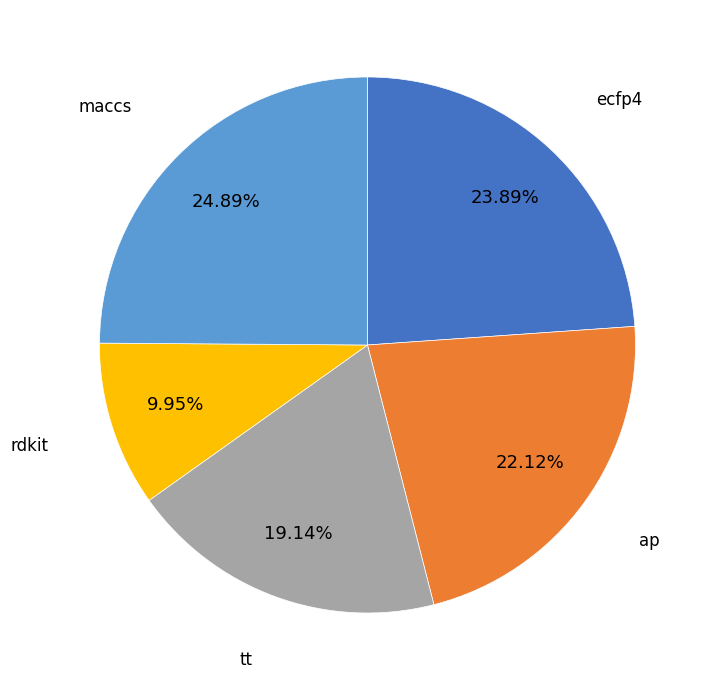

Does any single category account for the majority?

No